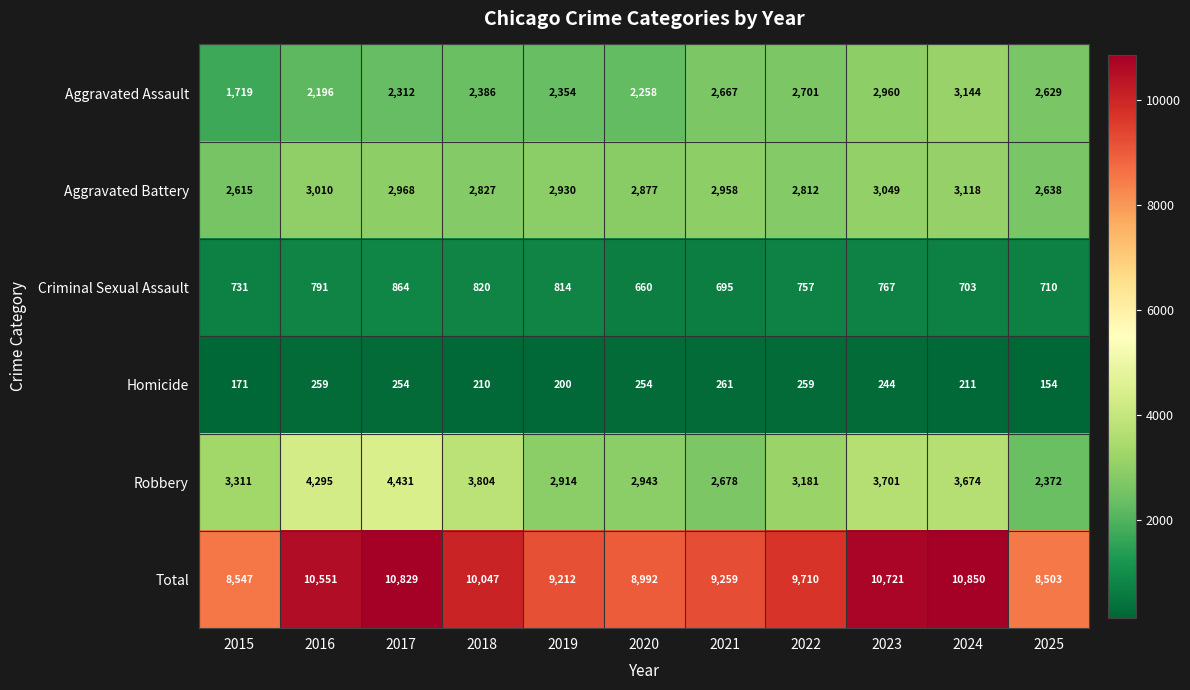

What is the total value across all series at 2024?

21700